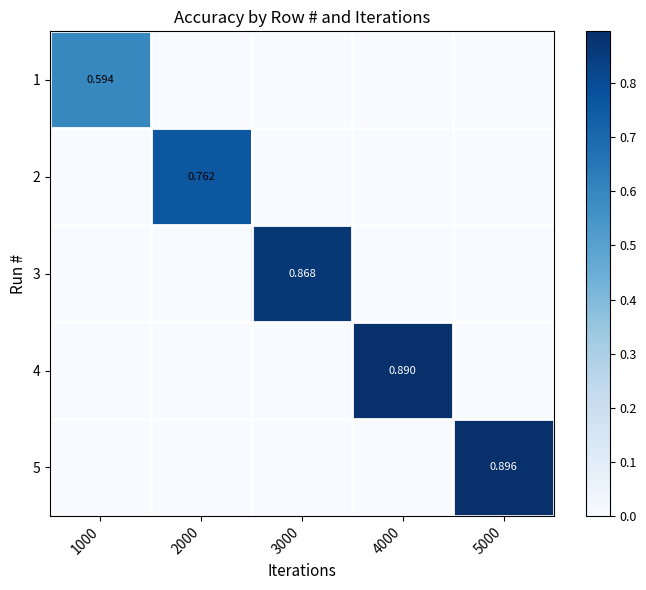

At which category is the sum across all series the highest?

5000